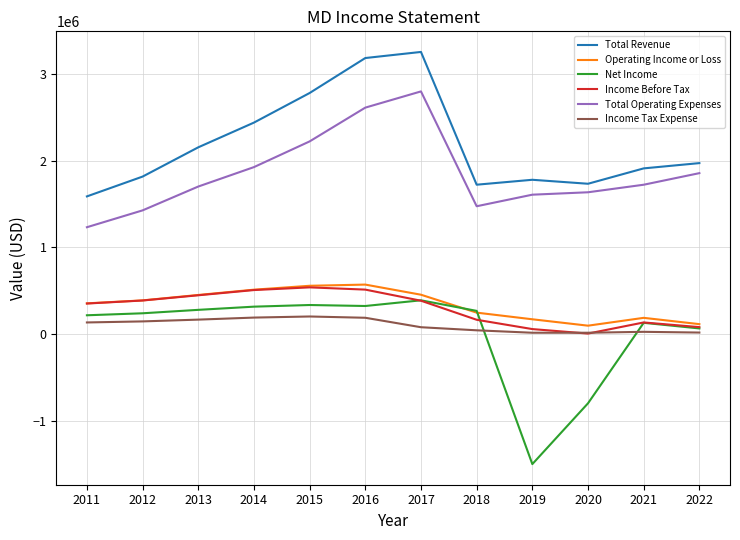

Which series has the largest range (max minus min)?

Net Income